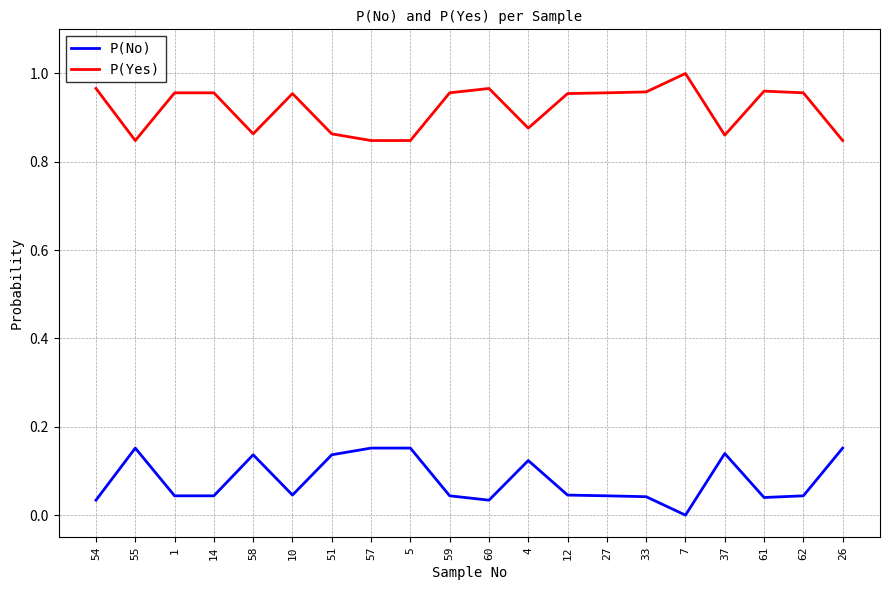

List the series in order of their peak value, highest first.

P(Yes), P(No)